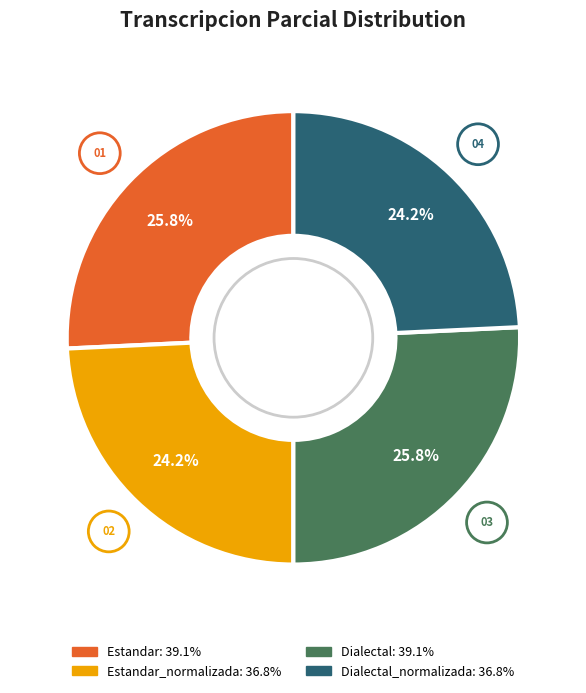

Is there any slice that represents more than half of the pie?

No